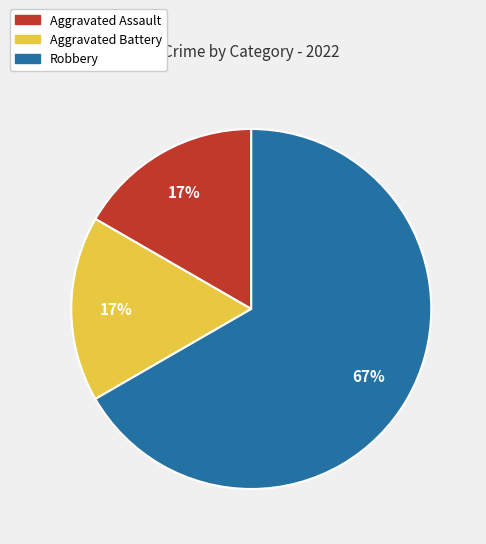

What is the majority slice?

Robbery